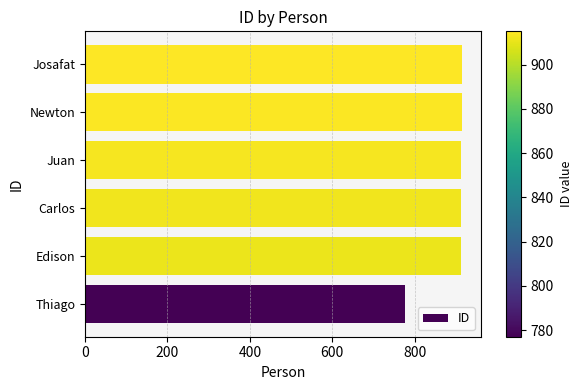

The value at Josafat is 915. True or false?

True